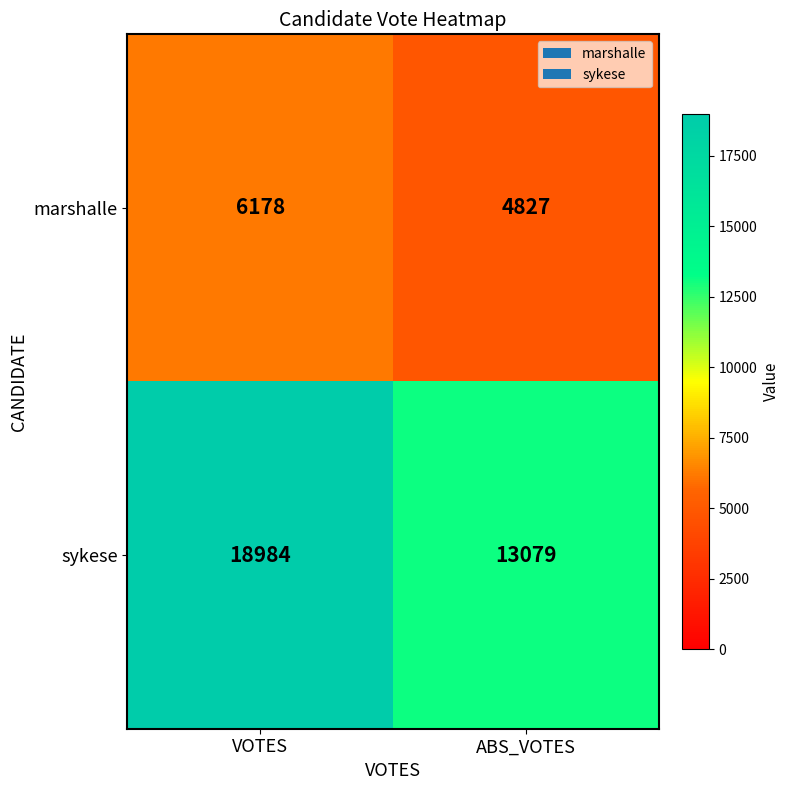

Is the value of marshalle at ABS_VOTES greater than the value of sykese at ABS_VOTES?

No